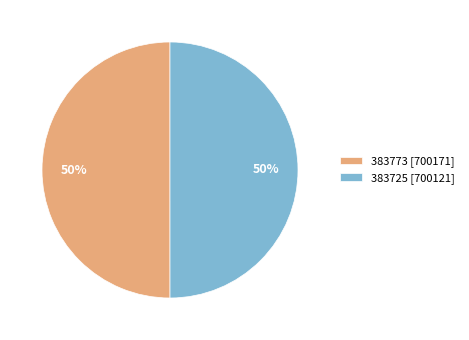

What percentage is the 383725 slice, to the nearest percent?

50%